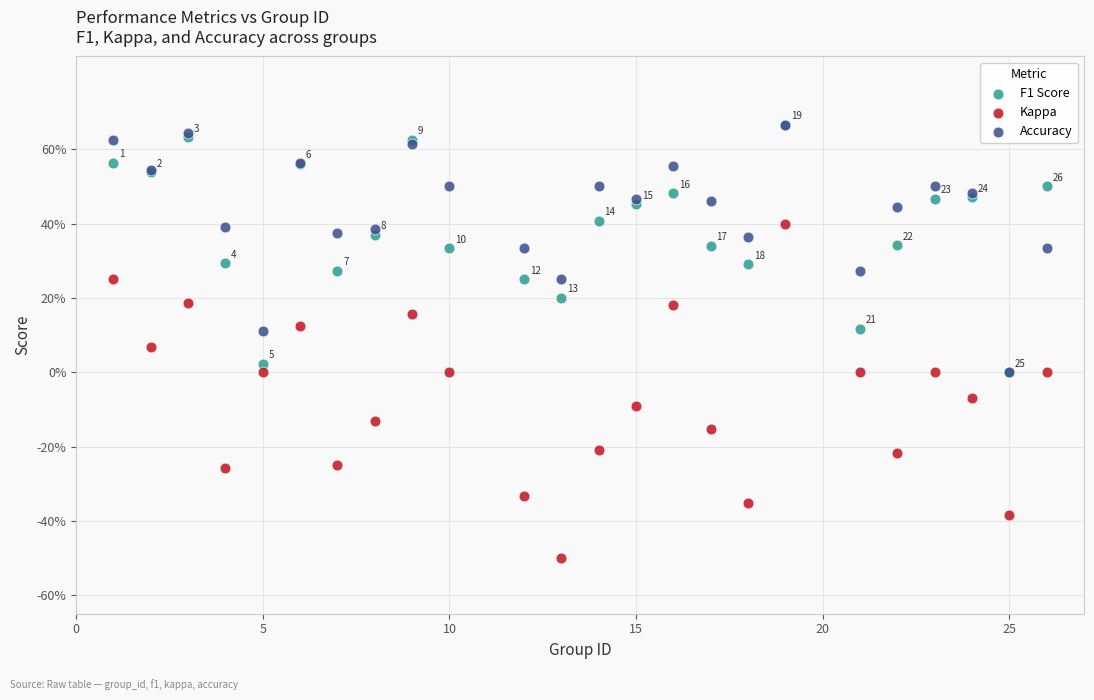

What are all the series names shown in the legend?

F1 Score, Kappa, Accuracy